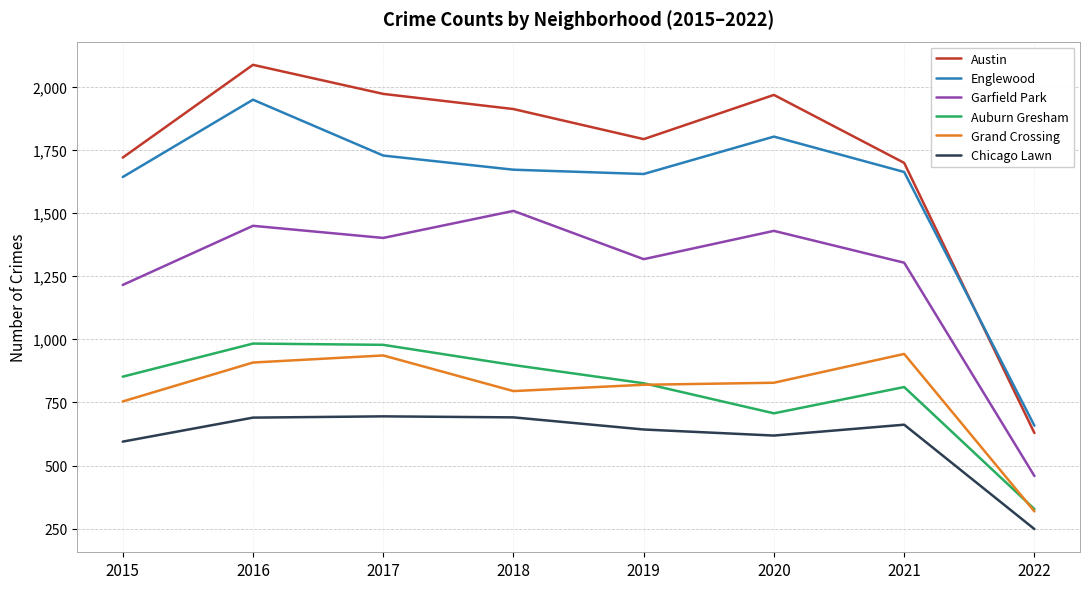

Which series has the largest range (max minus min)?

Austin